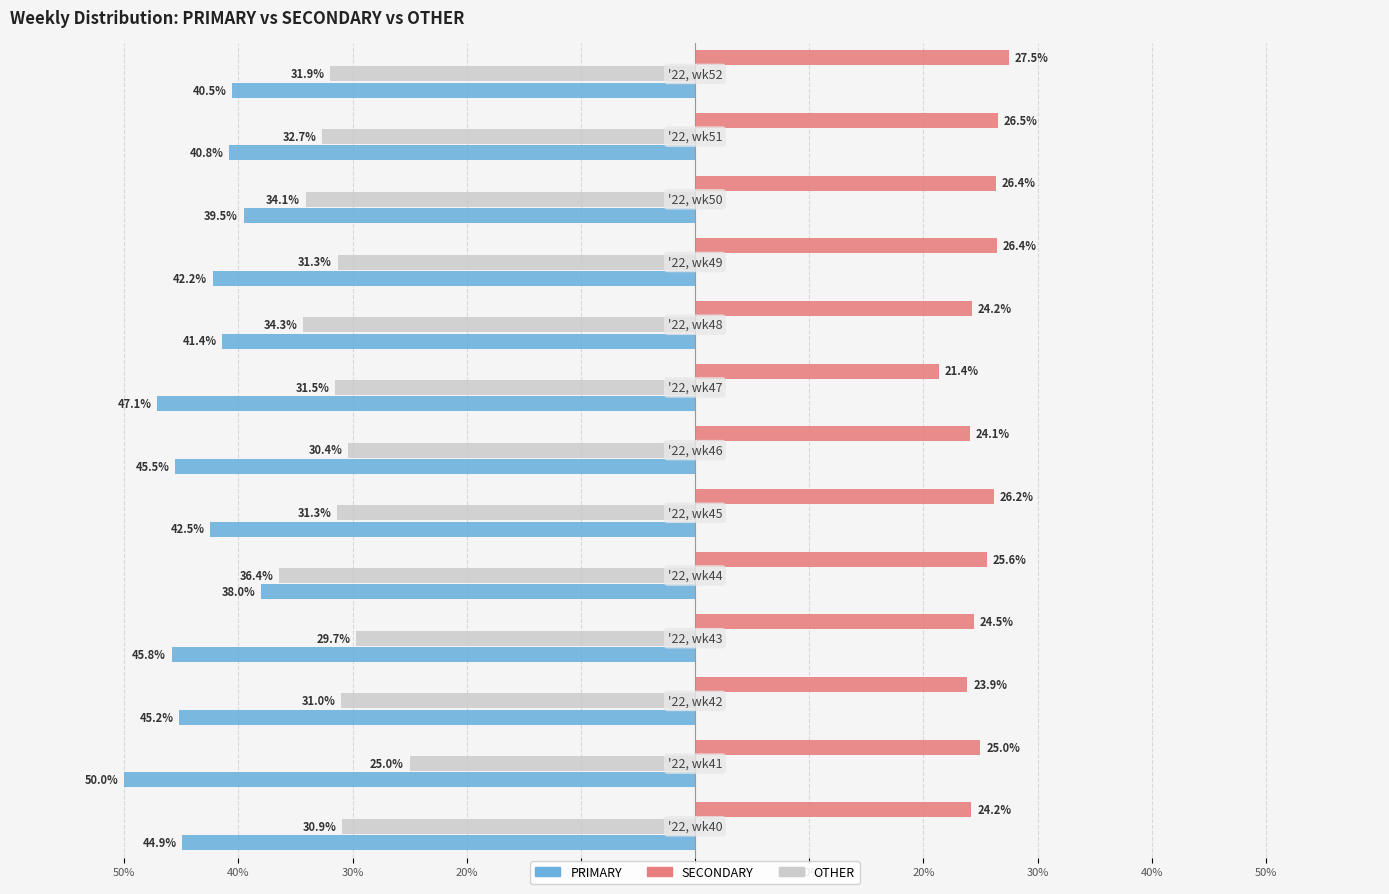

Reading left to right, what are all the values shown in this chart?

PRIMARY: -44.9	-50.0	-45.2	-45.8	-38.0	-42.5	-45.5	-47.1	-41.4	-42.2	-39.5	-40.8	-40.5
OTHER: -30.9	-25.0	-31.0	-29.7	-36.4	-31.3	-30.4	-31.5	-34.3	-31.3	-34.1	-32.7	-31.9
SECONDARY: 24.2	25.0	23.9	24.5	25.6	26.2	24.1	21.4	24.2	26.4	26.4	26.5	27.5